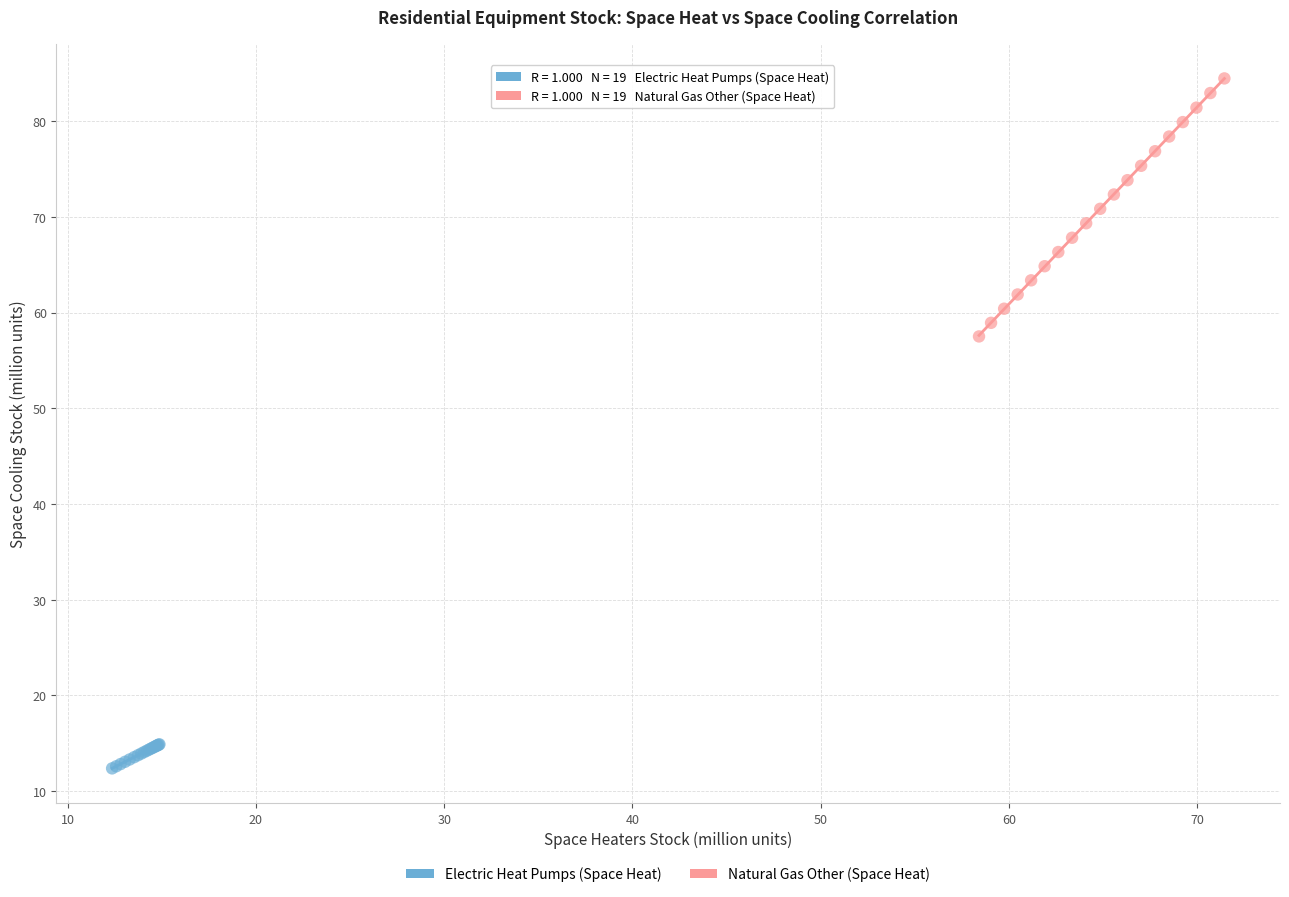

Which series reaches the maximum Y coordinate?

Natural Gas Other (Space Heat)